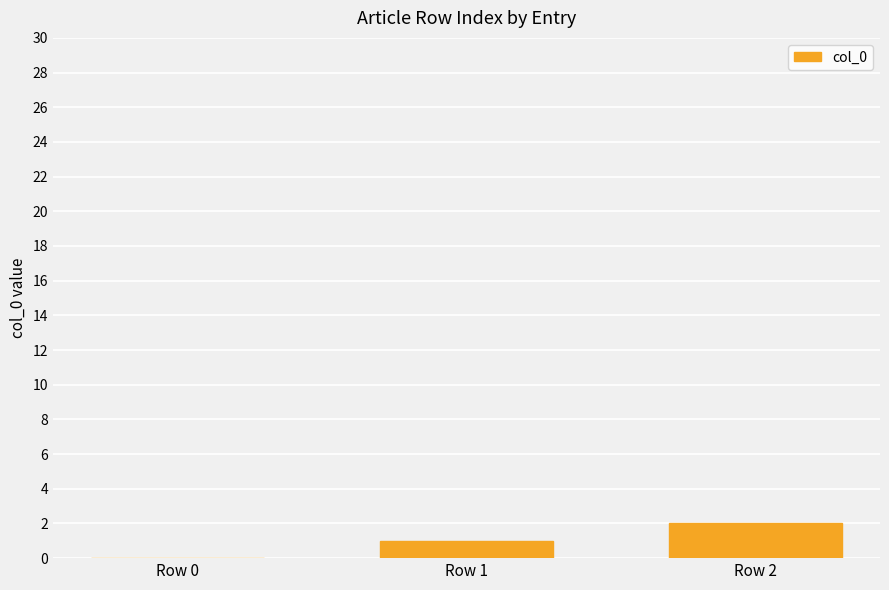

Reading left to right, transcribe all the data shown in this chart.

0	1	2